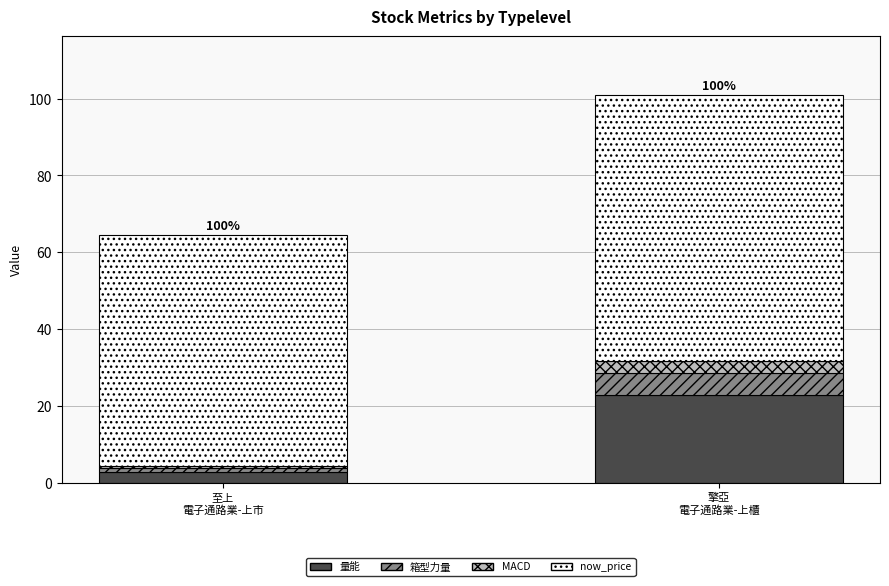

What is the minimum value for 量能?

2.8